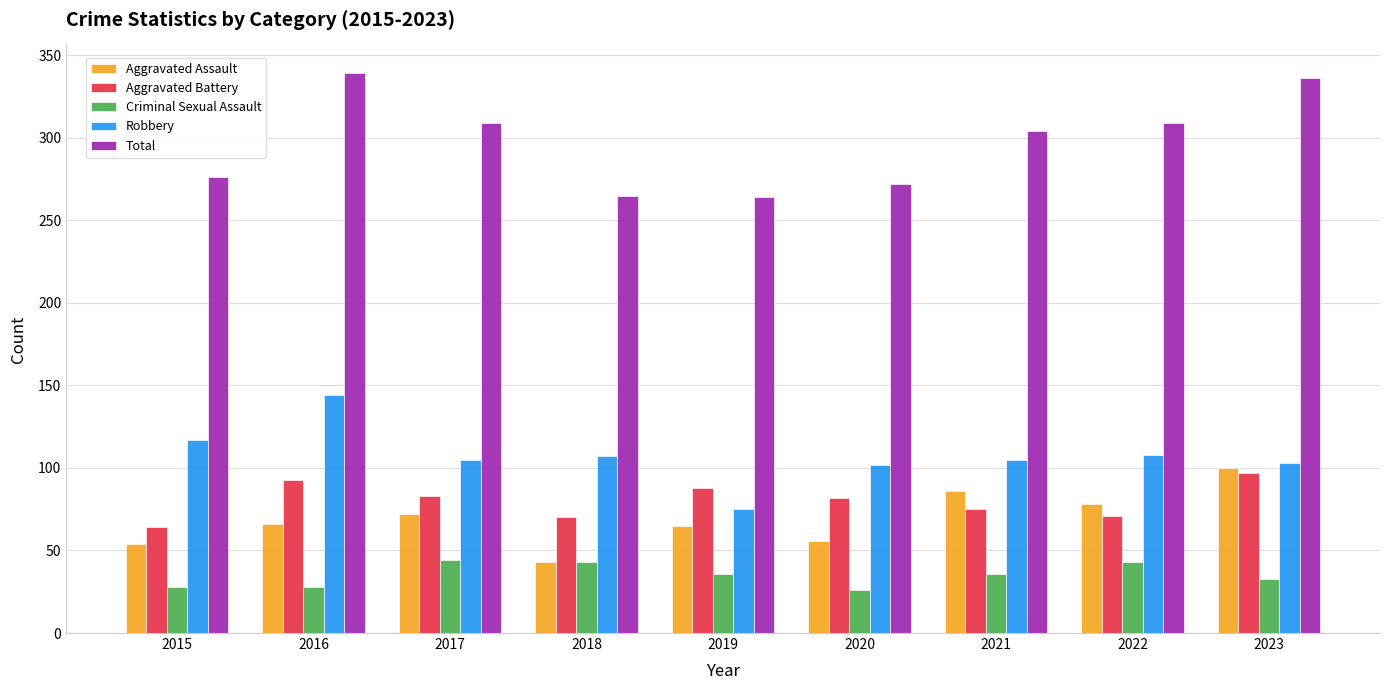

What is the smallest value displayed?

26